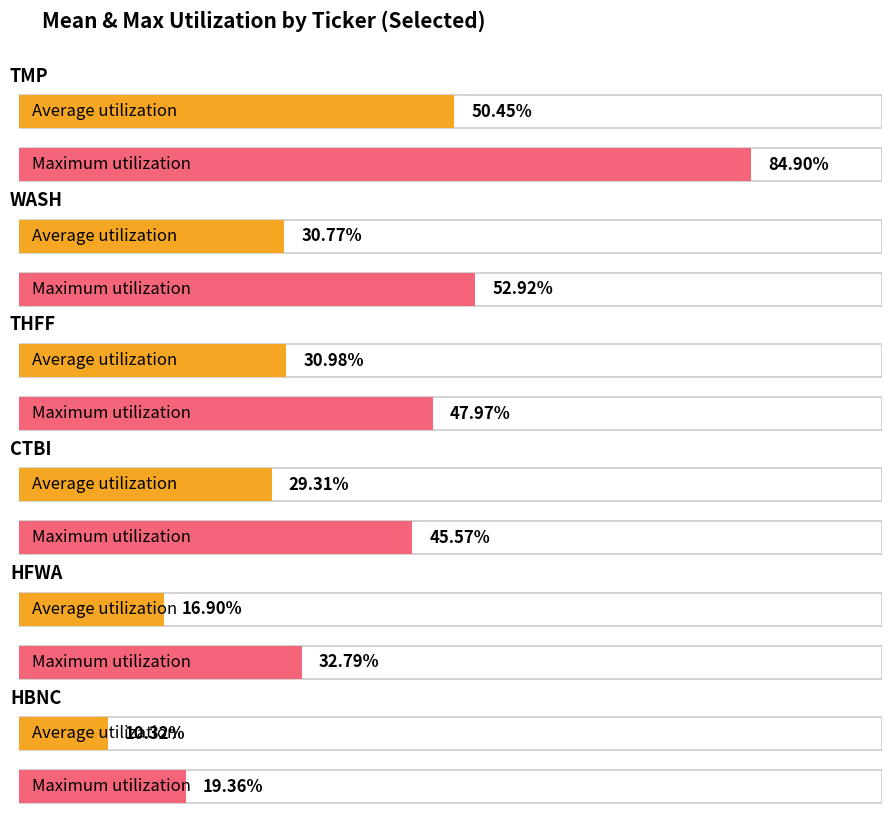

What is the value of the max bar at the 6th from the left?

19.4